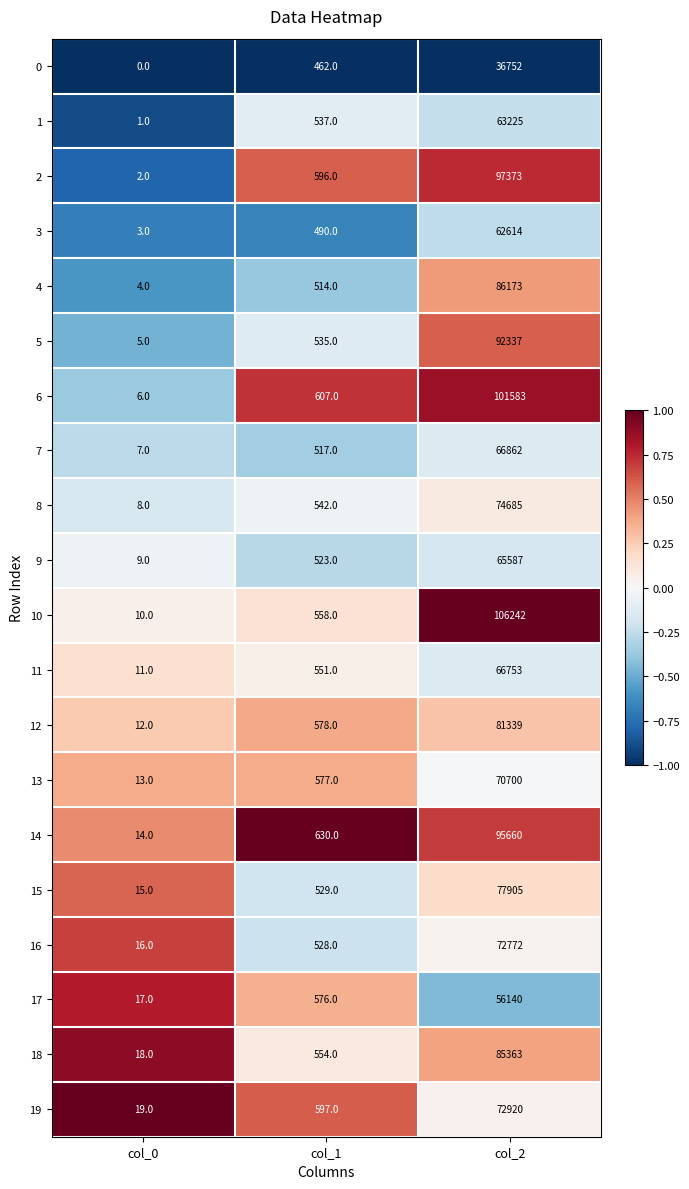

How many distinct data groups are displayed?

20